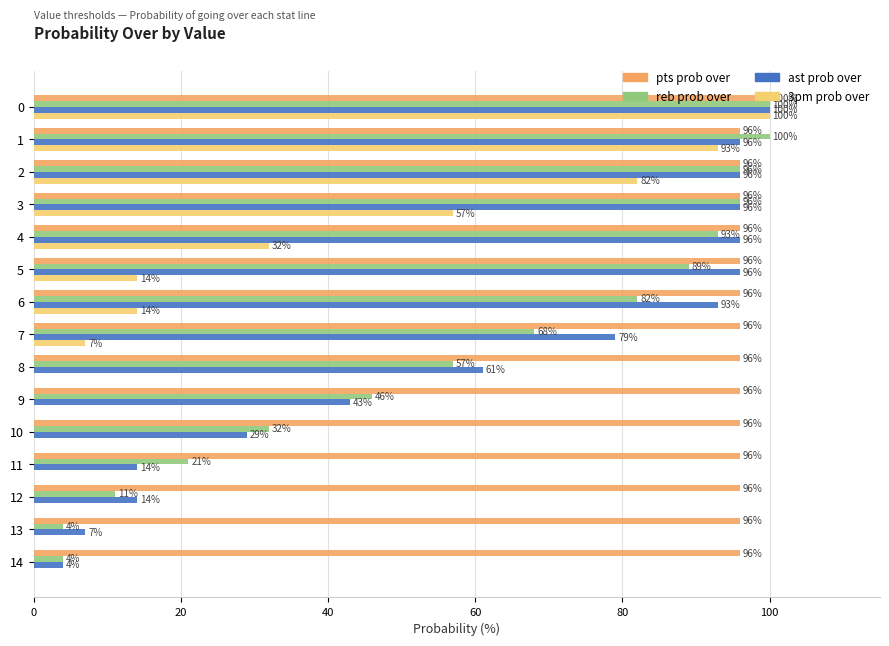

Between 9 and 14, which series saw the biggest shift?

reb prob over